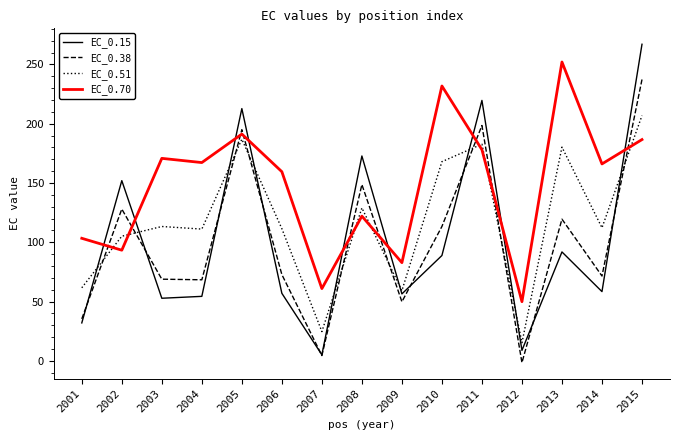

What is the average value of the EC_0.51 series?

117.8